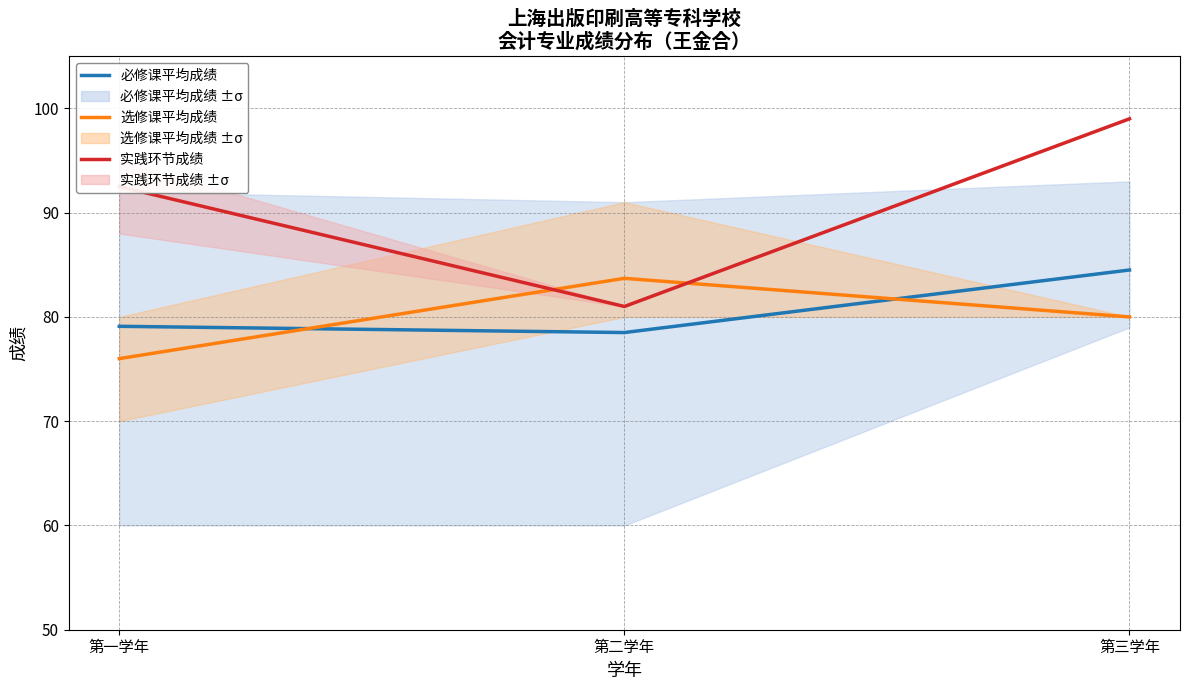

Reading right to left, extract all data points from this chart.

必修课平均成绩: 第三学年=84.5	第二学年=78.5	第一学年=79.1
选修课平均成绩: 第三学年=80.0	第二学年=83.7	第一学年=76.0
实践环节成绩: 第三学年=99.0	第二学年=81.0	第一学年=92.5